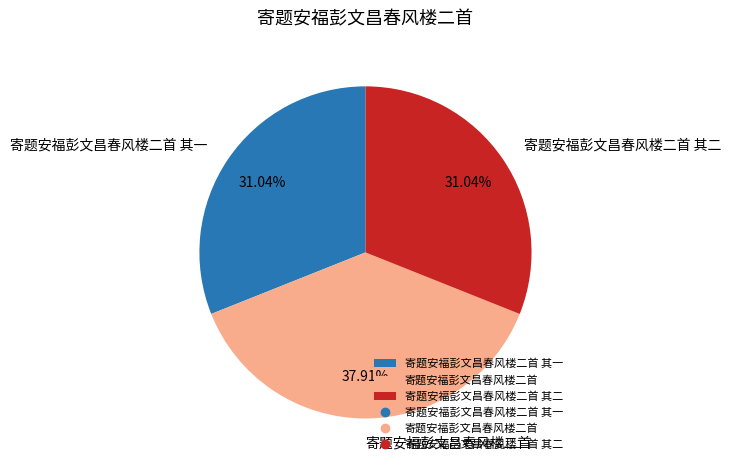

Which slice is the largest?

寄题安福彭文昌春风楼二首